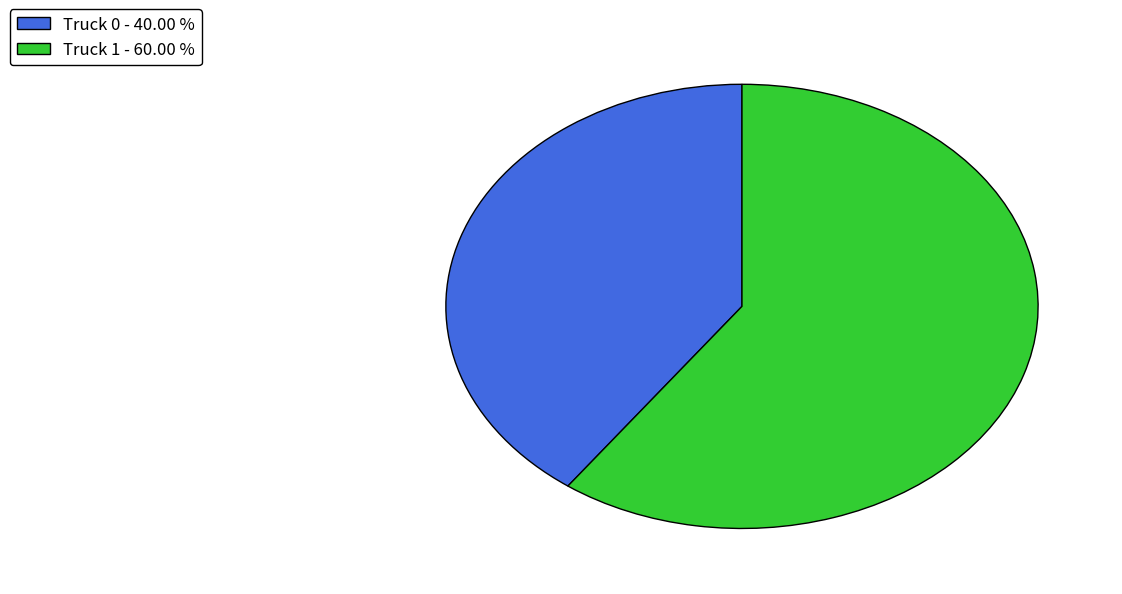

Do Truck 1 - 60.00 % and Truck 0 - 40.00 % together represent more than half of the pie?

Yes